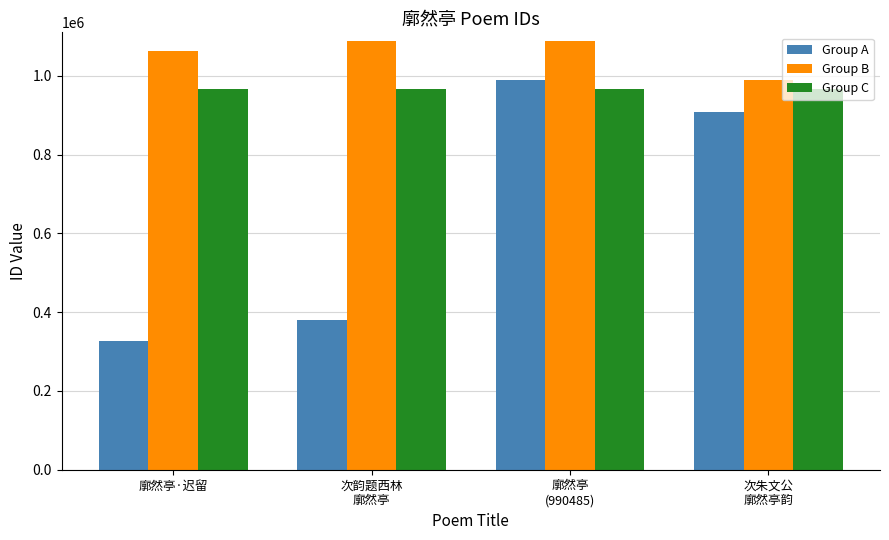

What is the spread (max minus min) of values at 廓然亭
(990485)?

122990